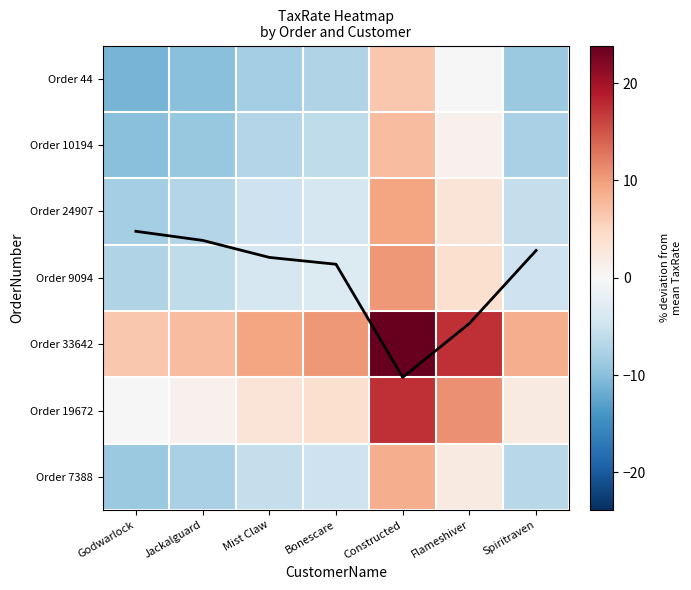

What is the difference between the Order 24907 values at Constructed and Mist Claw?

14.4